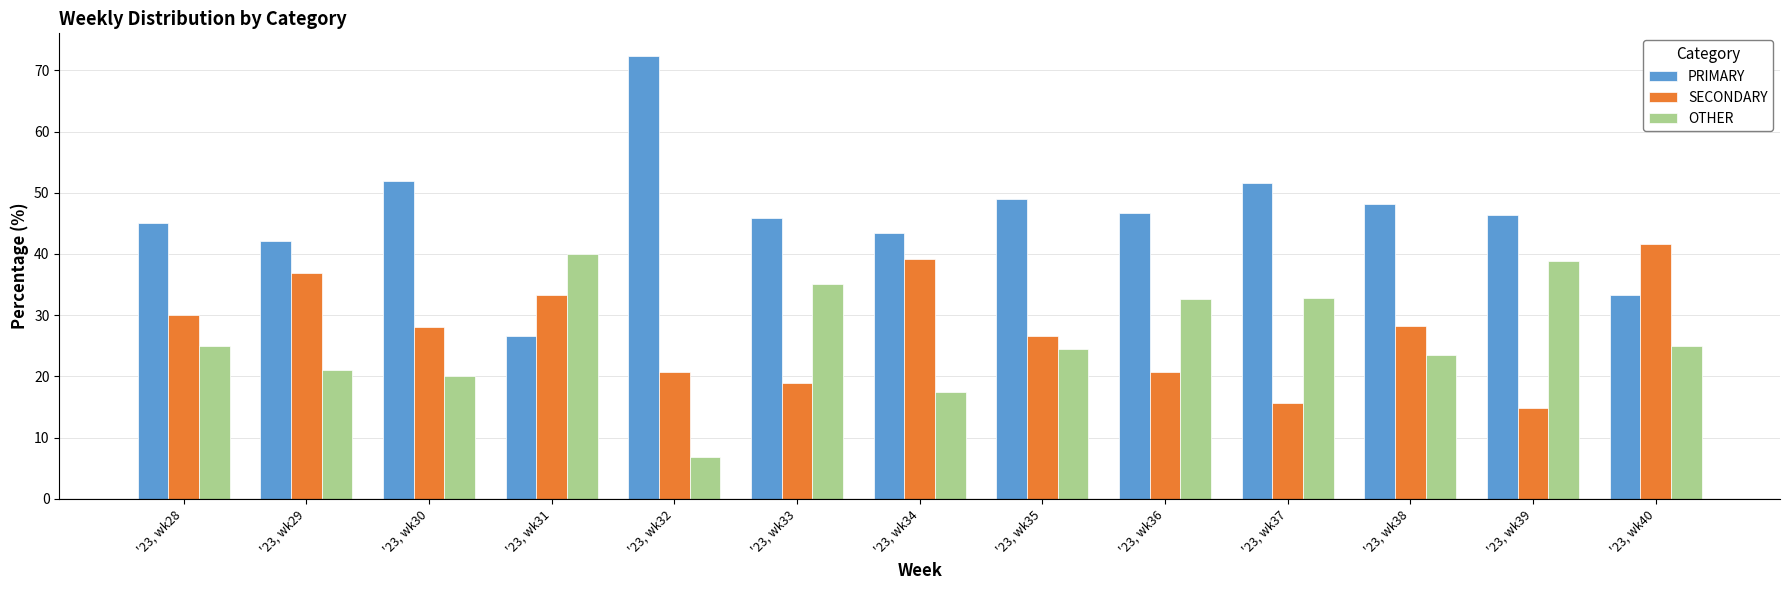

Count the number of data series in this chart.

3